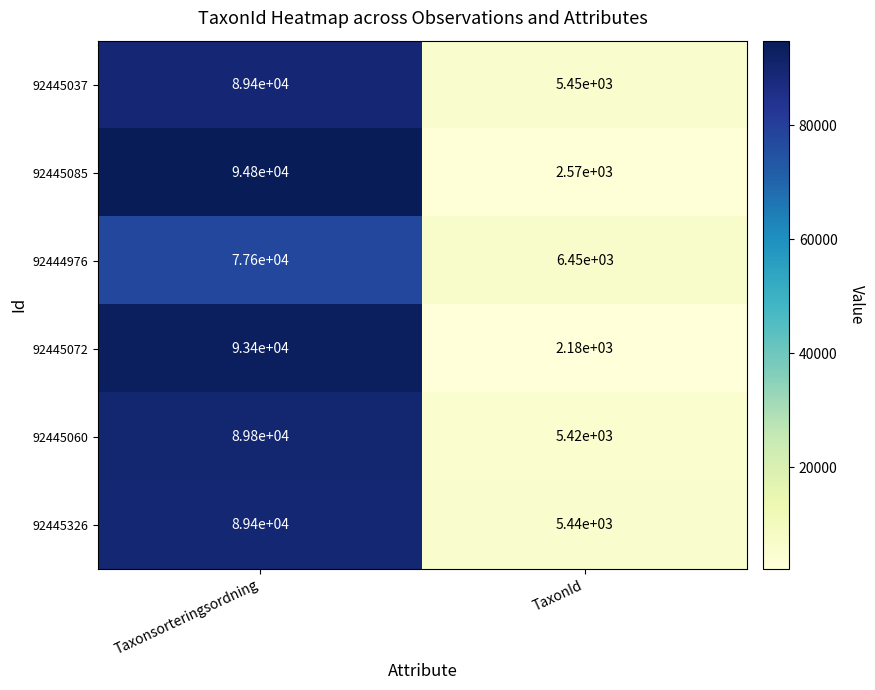

At TaxonId, list the series in order from smallest to largest.

92445072, 92445085, 92445060, 92445326, 92445037, 92444976